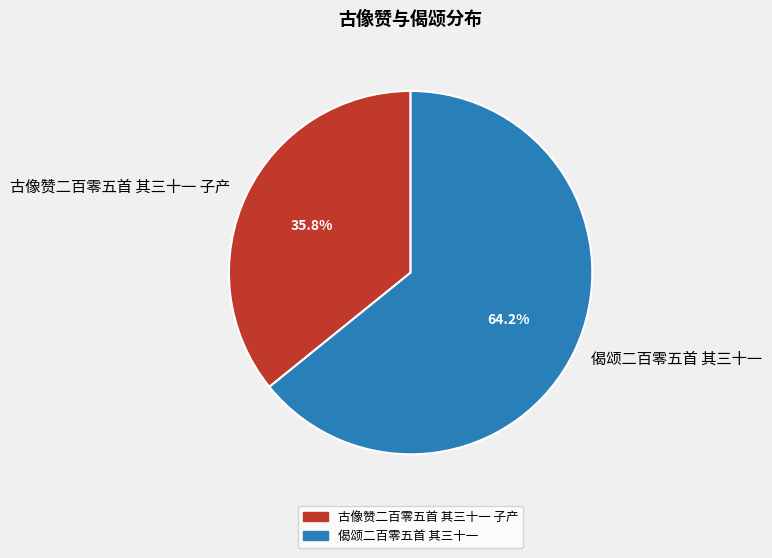

How many slices are in this pie chart?

2